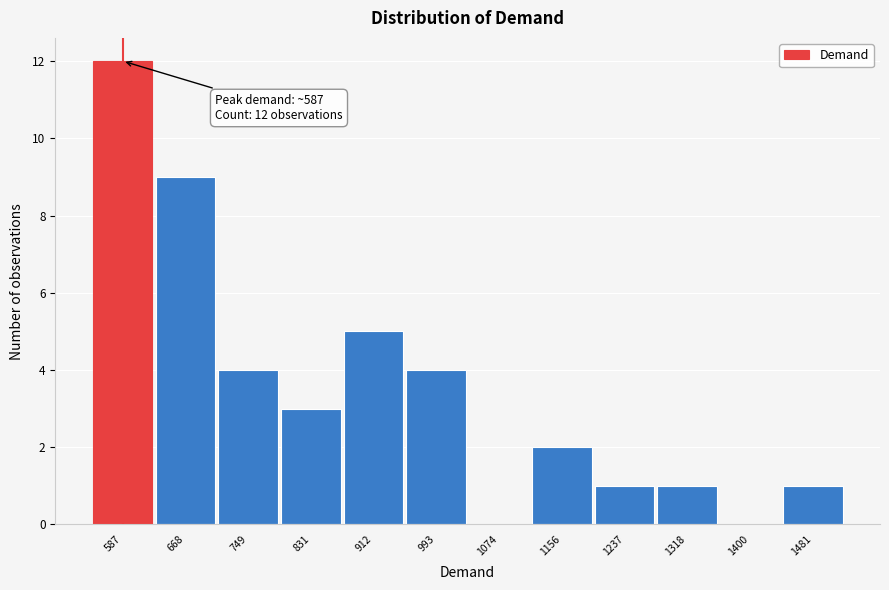

Over which range of the x-axis is the bar tallest?

550 to 630